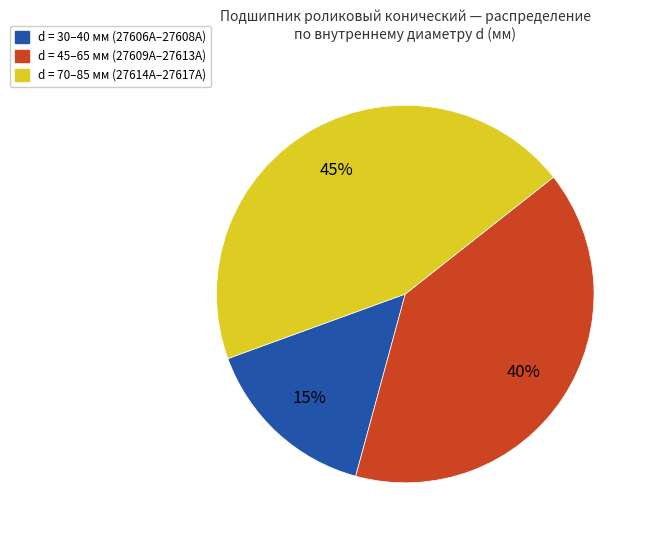

To the nearest percent, what is the difference between the largest and smallest slice percentages?

30%